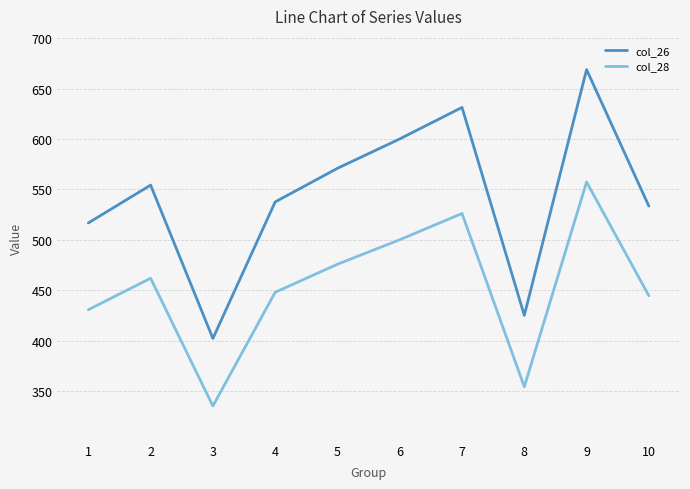

Is this an area chart (filled region under the line)?

No